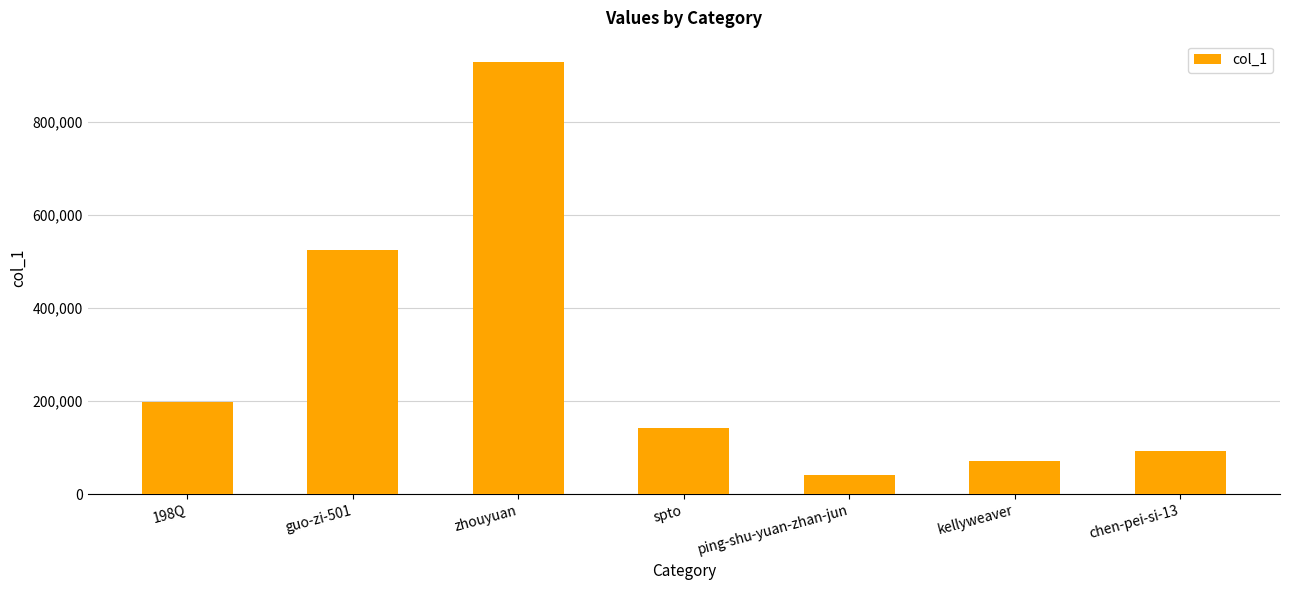

Does the chart contain stacked bars?

No